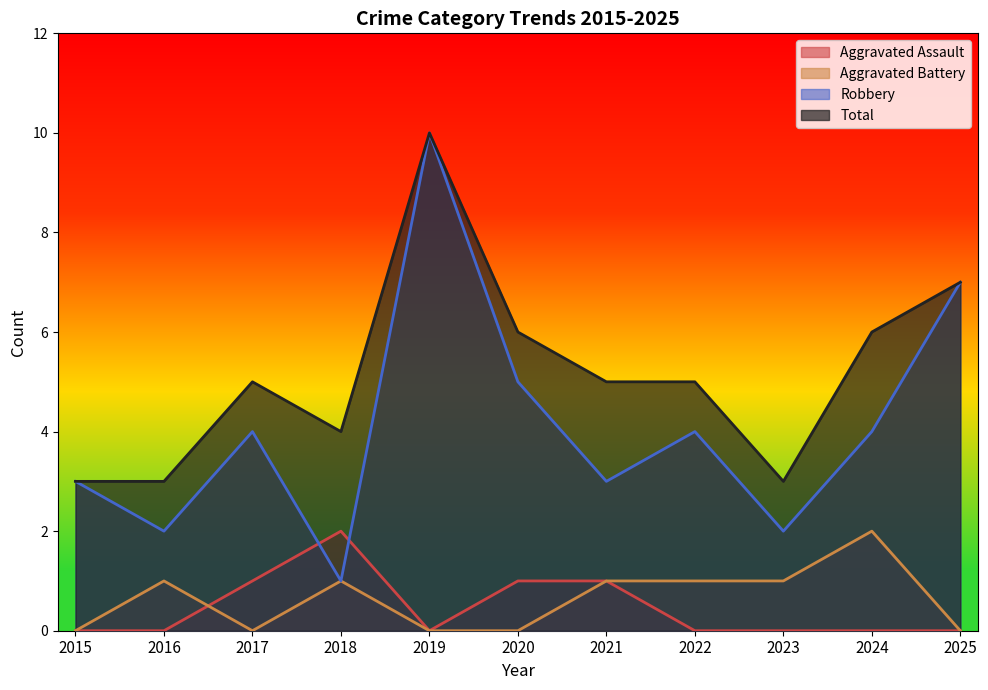

Count the Aggravated Battery values in the range 0 to 1.

10